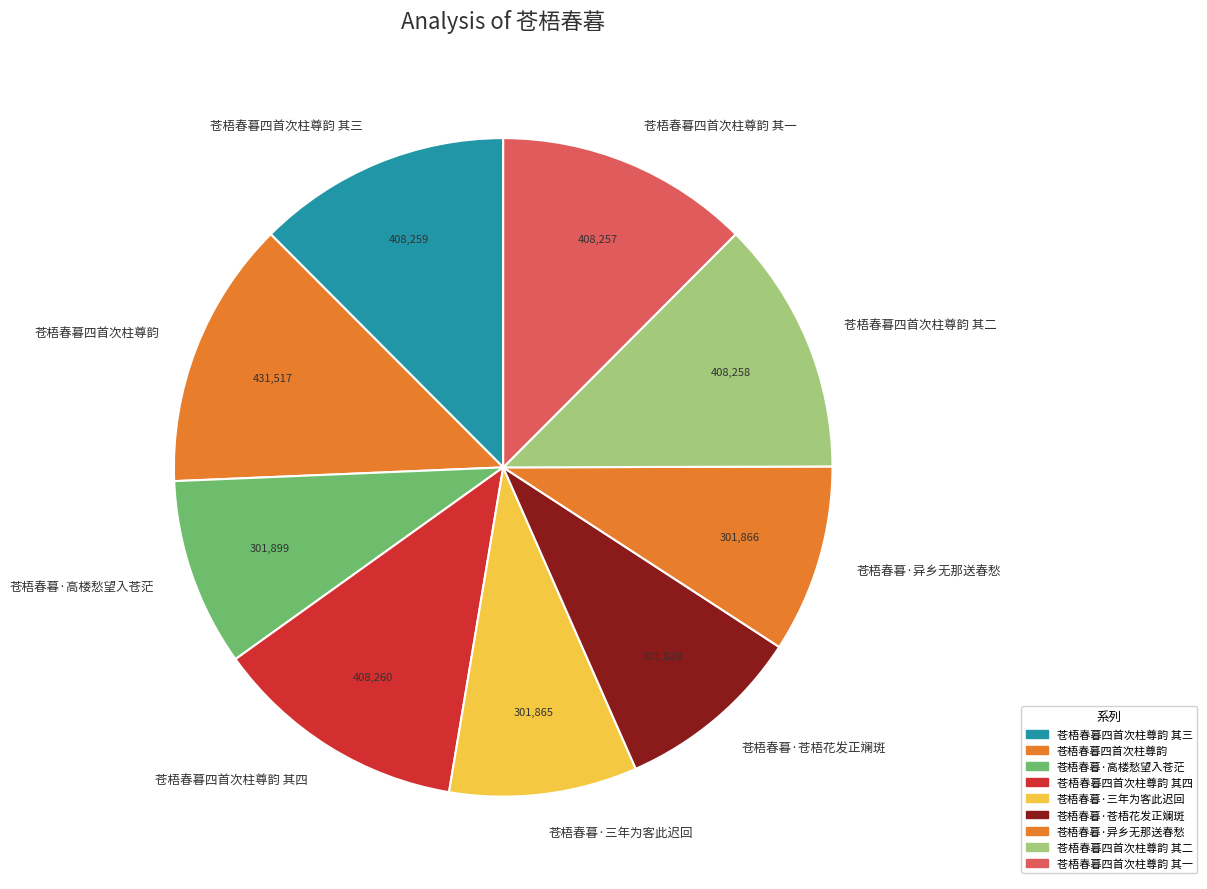

What is the ratio of the value at 苍梧春暮·异乡无那送春愁 to the value at 苍梧春暮四首次柱尊韵 其一?

0.7